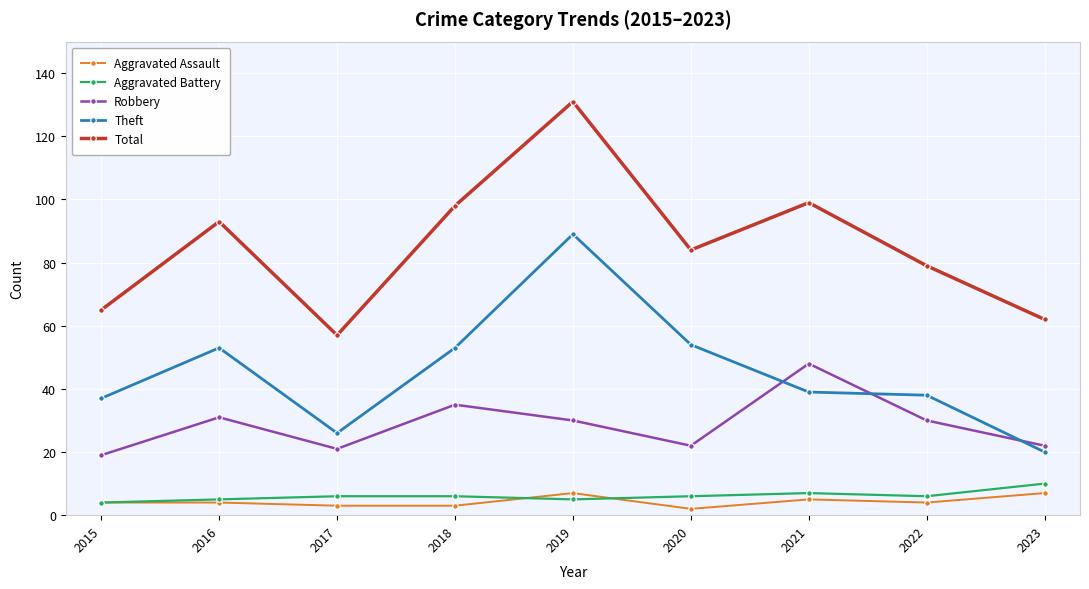

Does the chart have visible grid lines?

Yes